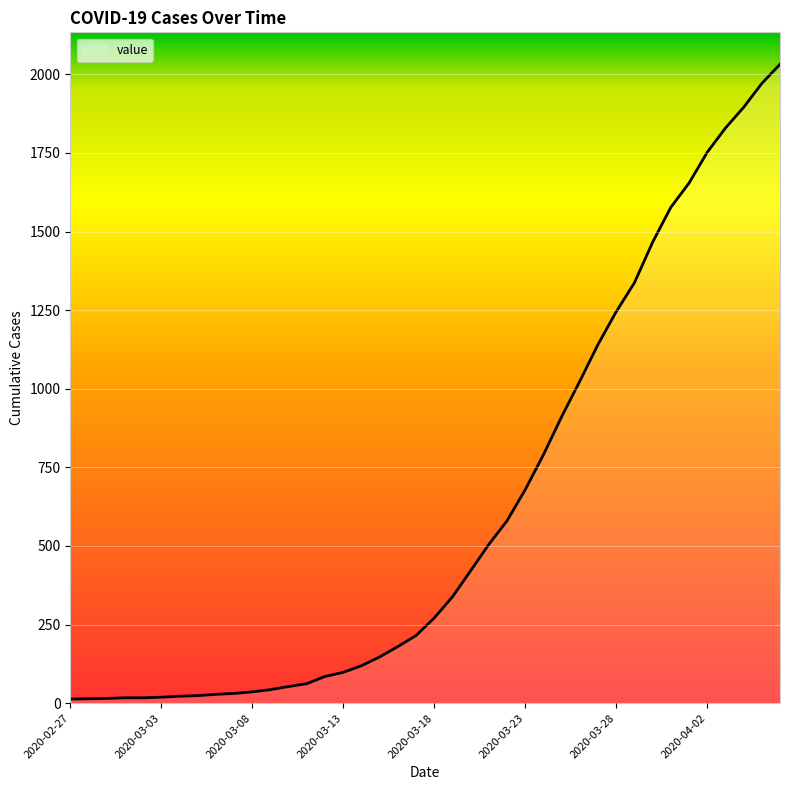

What is the average value?

616